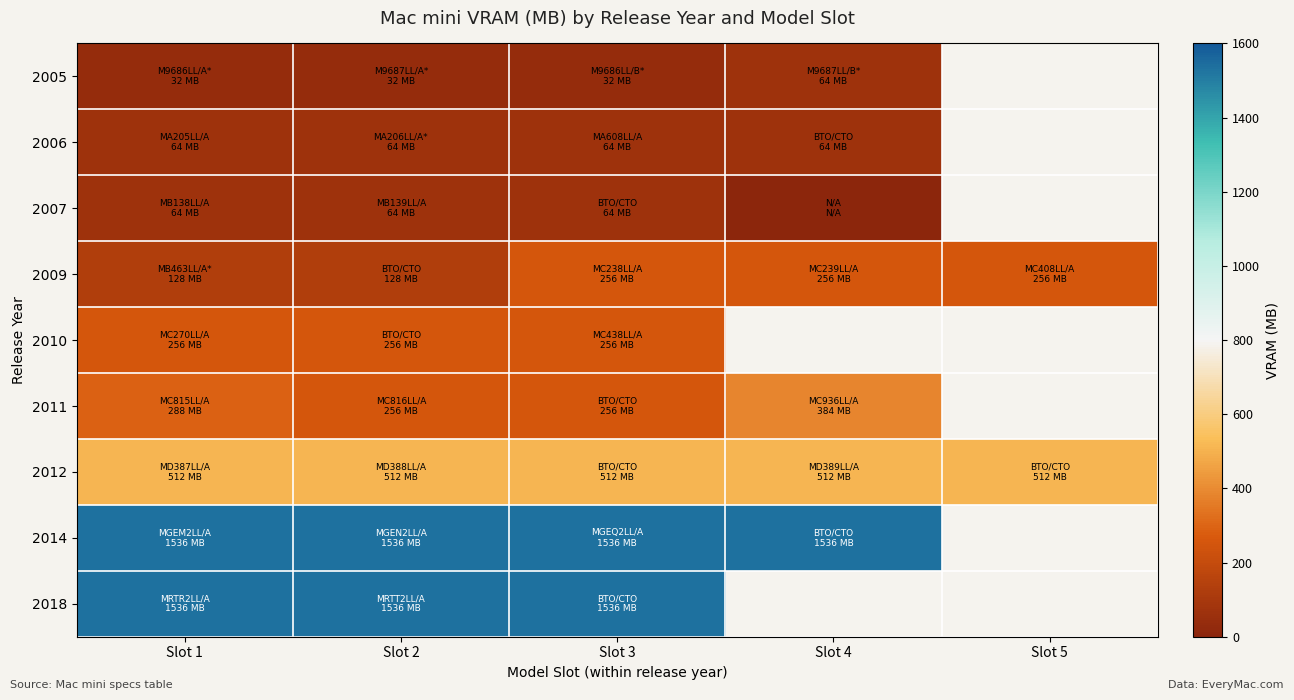

Which category has the lowest value in the 2011 series?

Slot 2